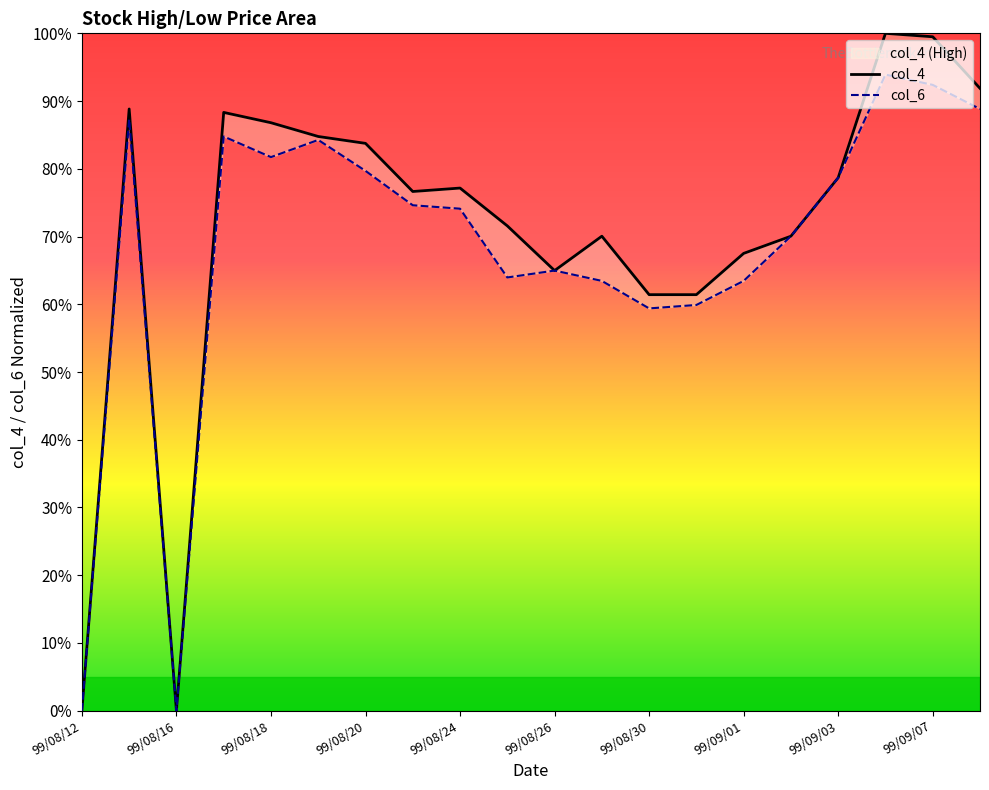

Which category has the highest value across all series?

17